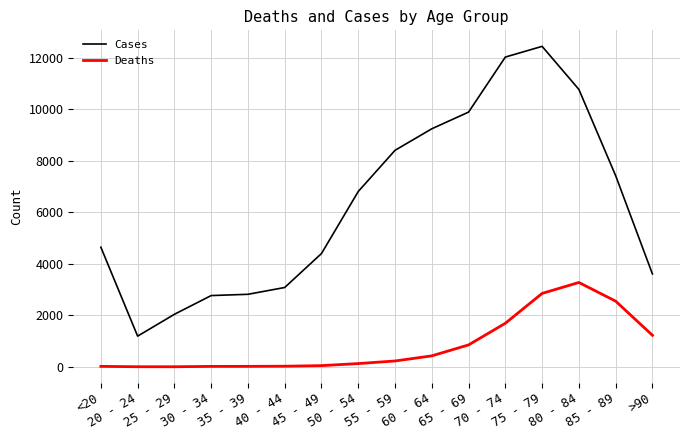

What is the total value across all series at <20?

4659